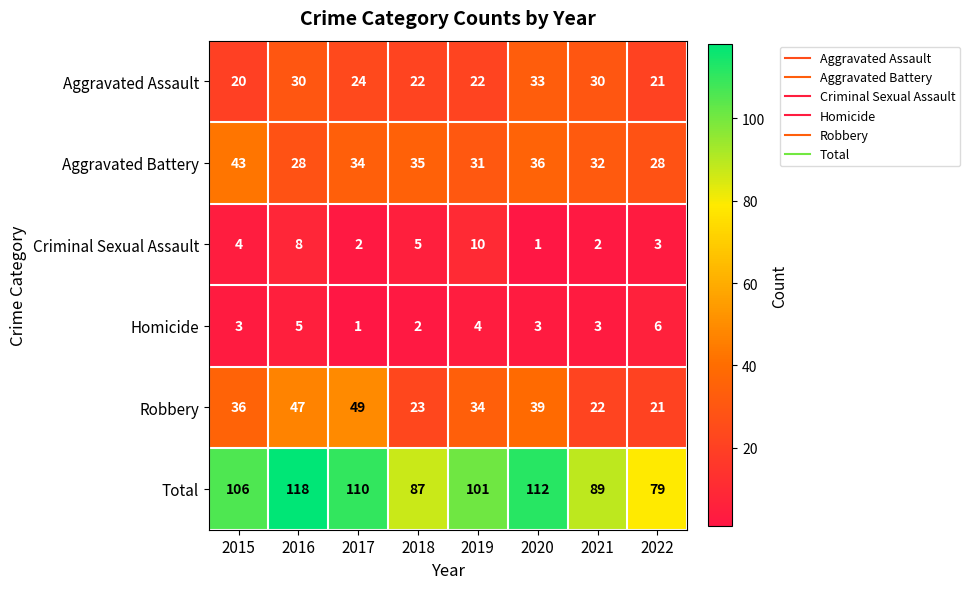

Which series has the largest range (max minus min)?

Total